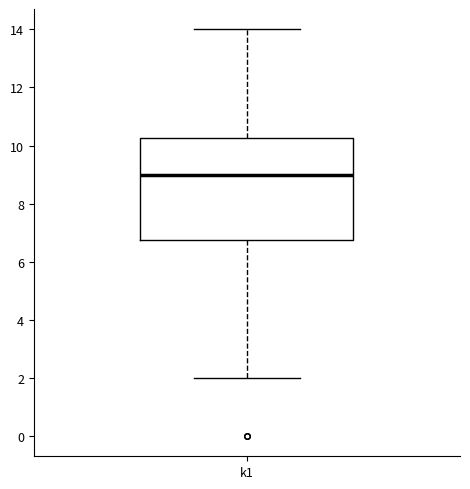

Read this box plot against the y-axis: the position of the median line, the range covered by the box, and the ends of both whiskers. The values are not printed on the chart, so give them approximately, as read against the axis.

median 9.0, box 6.8 to 10.2, whiskers 2.0 to 14.0